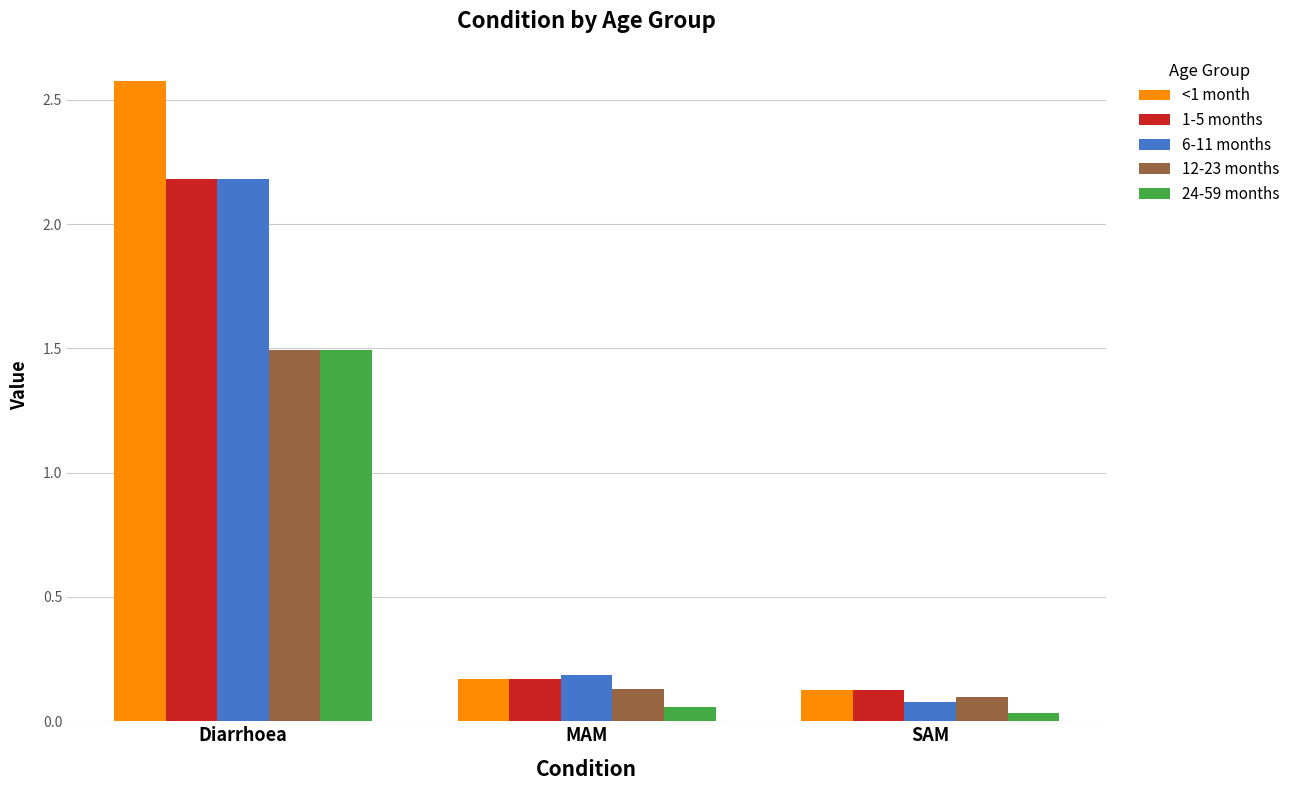

What is the greatest value displayed?

2.6